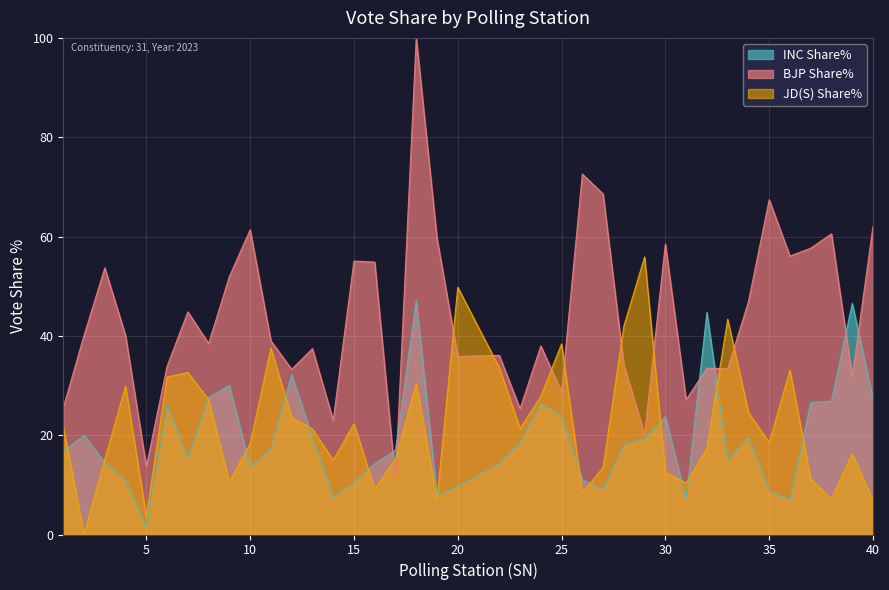

At which category does JD(S) Share% reach its first local valley?

2